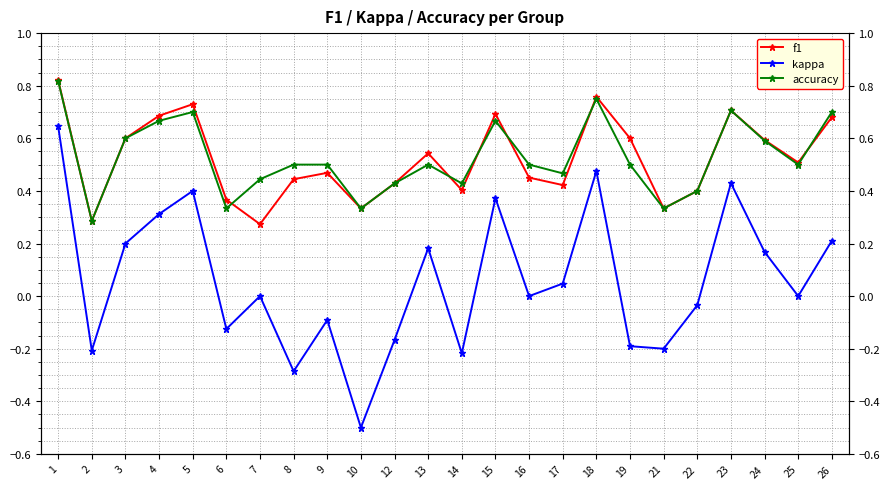

What is the difference between the maximum and minimum values in the accuracy series?

0.5